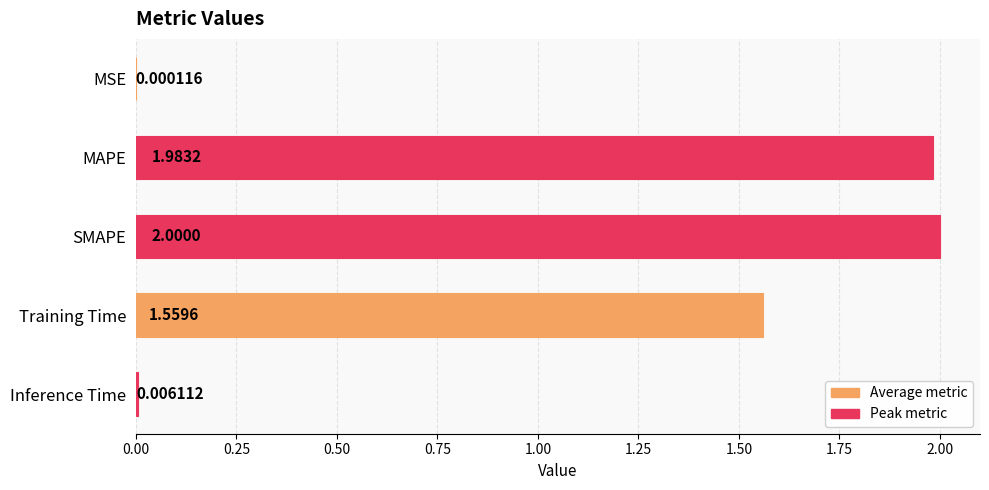

Are the bars horizontal?

Yes